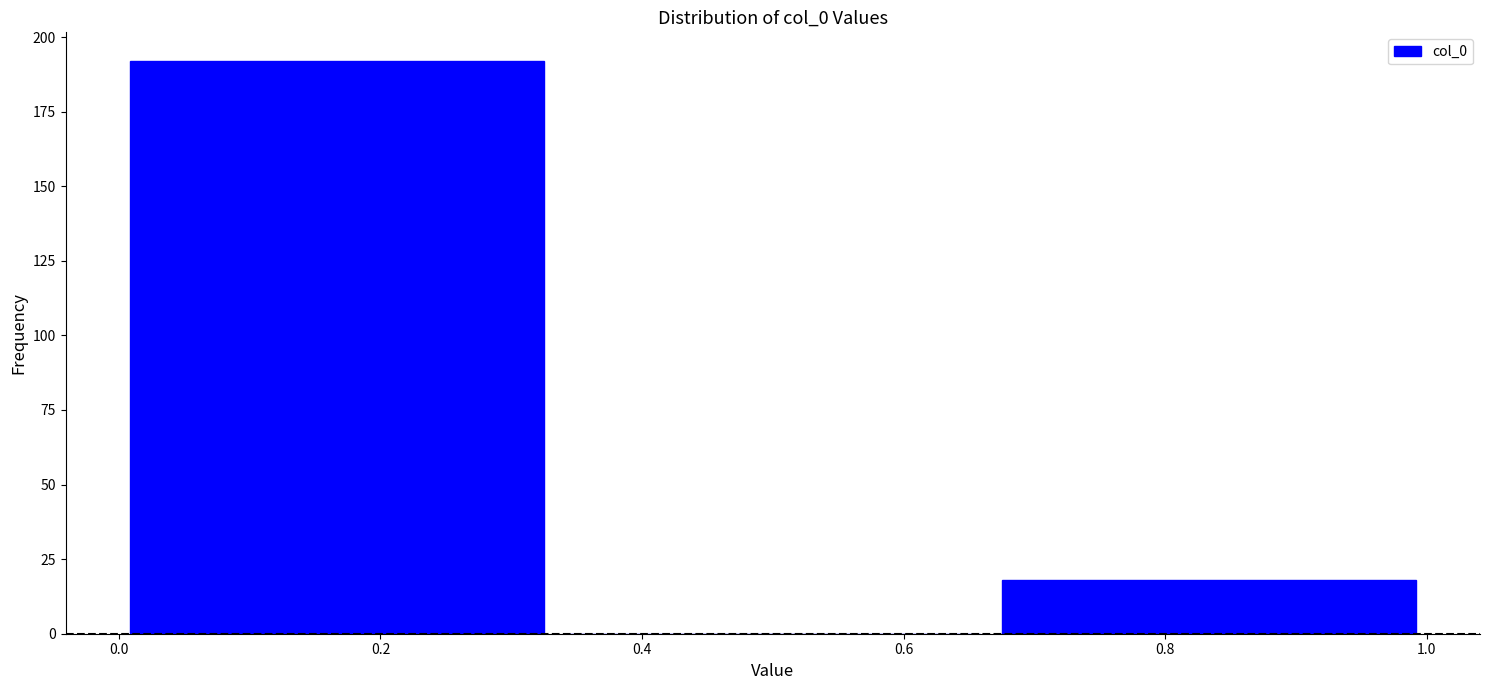

Reading left to right, transcribe this chart: for each bar, give the range it covers on the x-axis and its height. Neither the bar edges nor the heights are printed on the chart, so give them approximately, as read against the axes.

0.00 to 0.34: 190
0.34 to 0.66: 0
0.66 to 1.00: 20